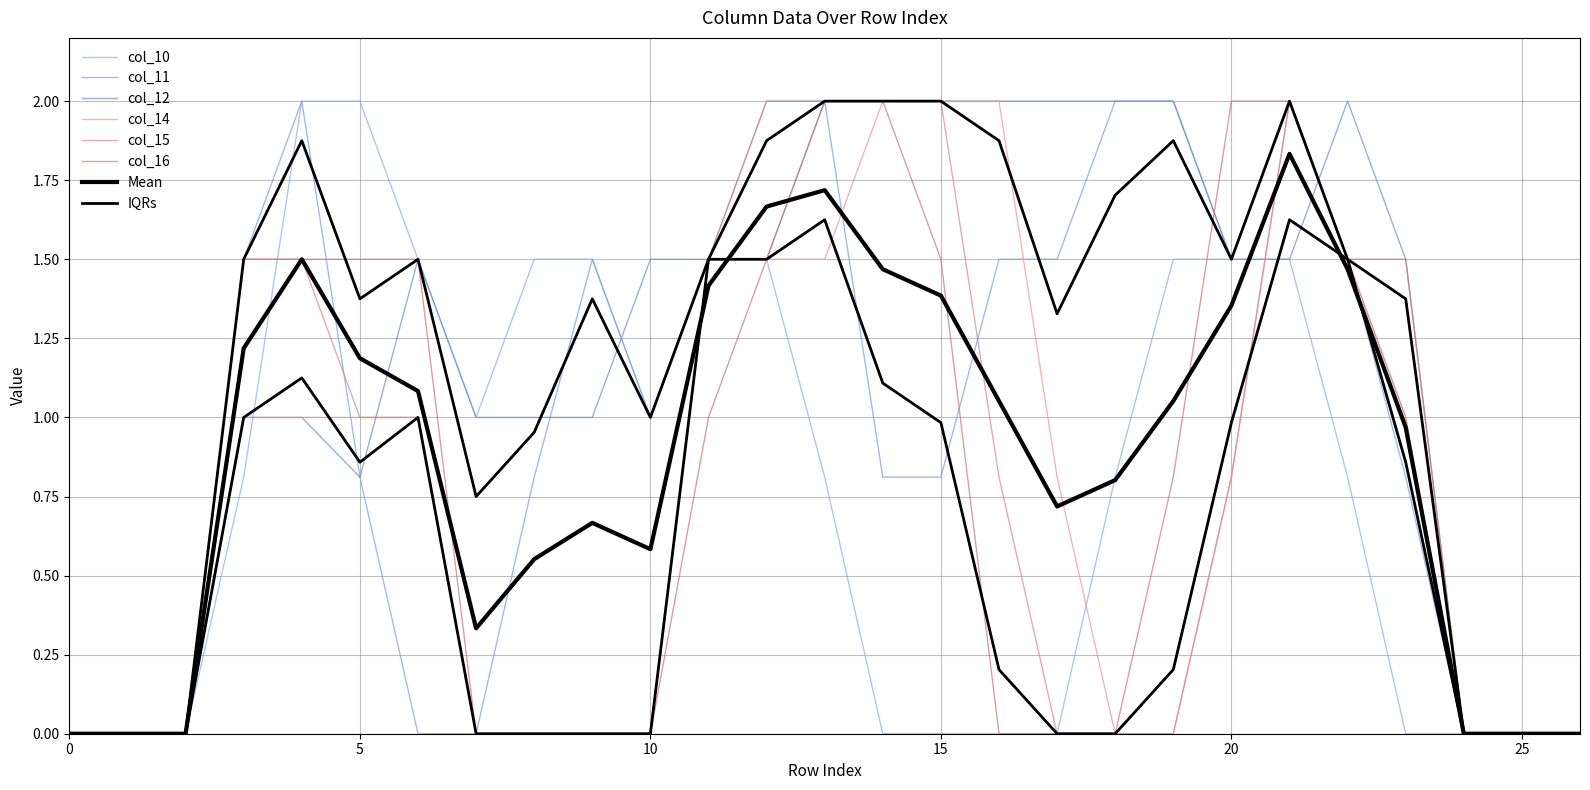

Does the chart have visible grid lines?

Yes